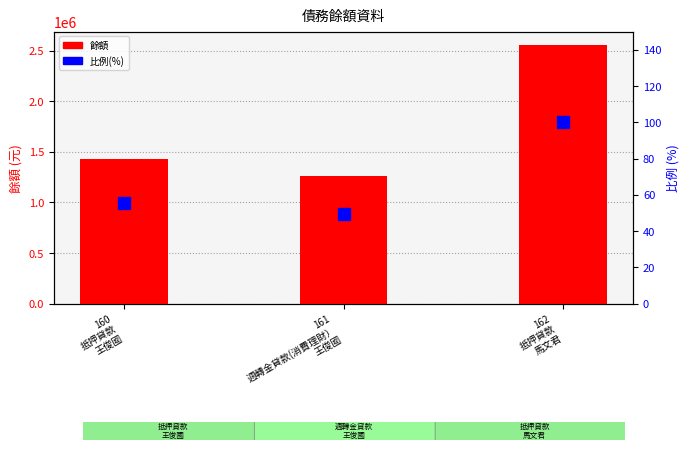

What are all the series names shown in the legend?

餘額, 比例(%)